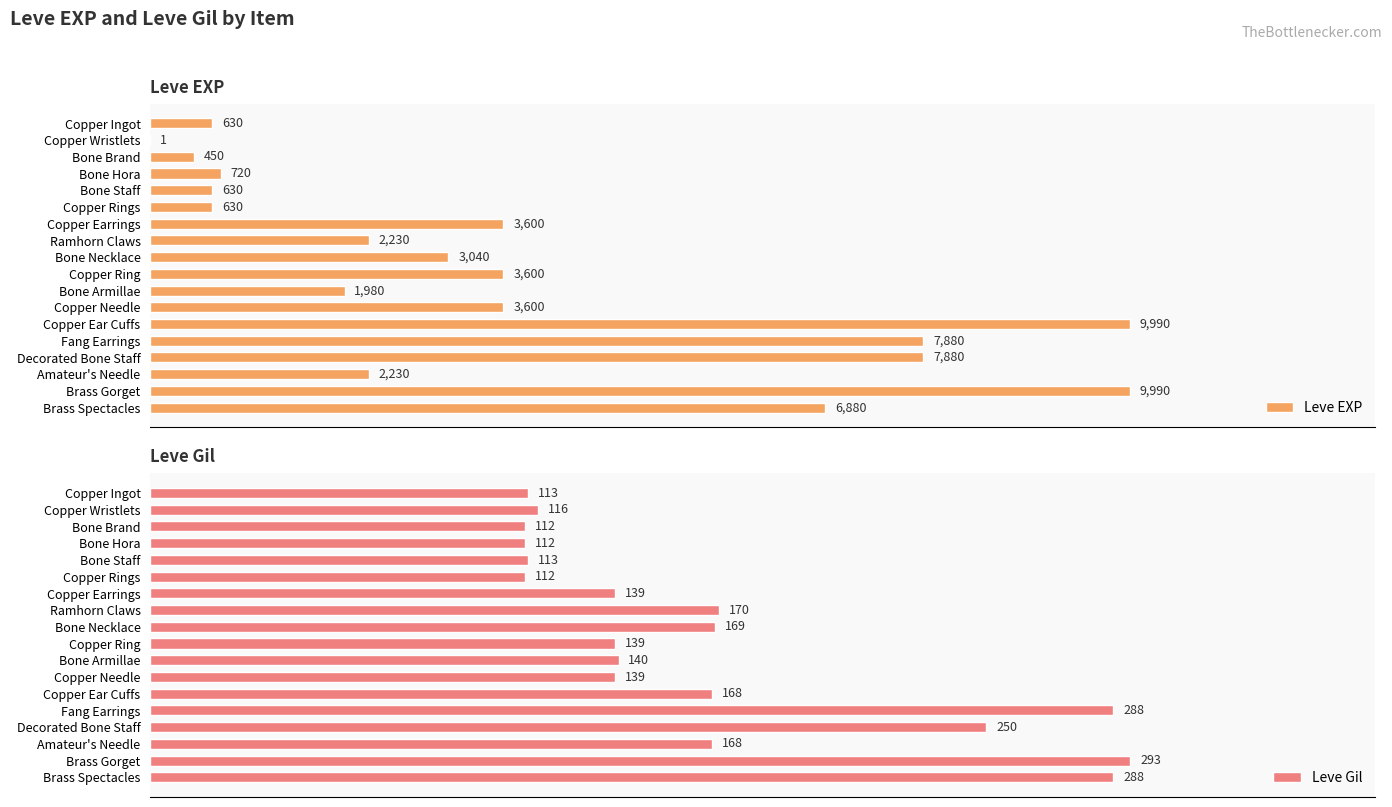

How many bars are there in total?

36